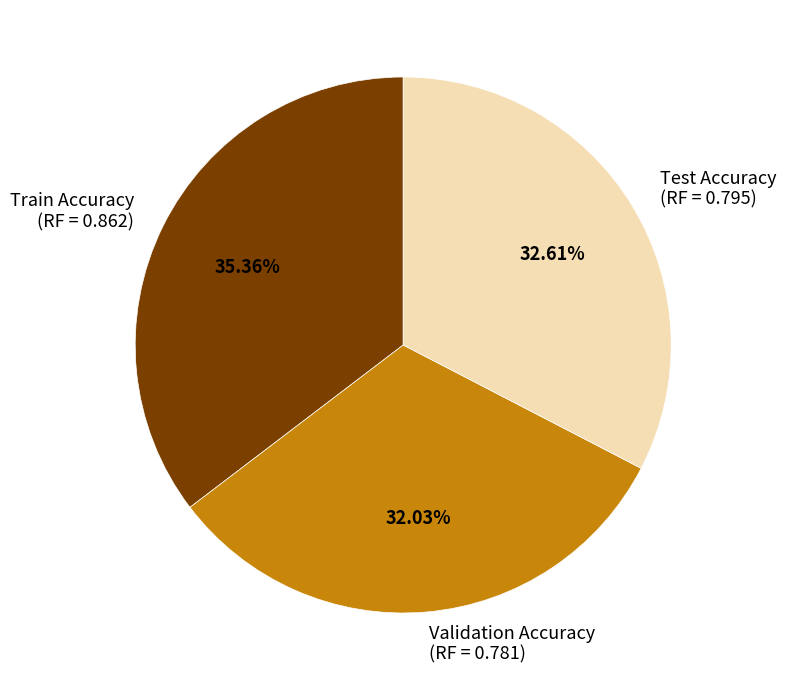

Is the sum of Test Accuracy (RF = 0.795) and Validation Accuracy (RF = 0.781) greater than half?

Yes